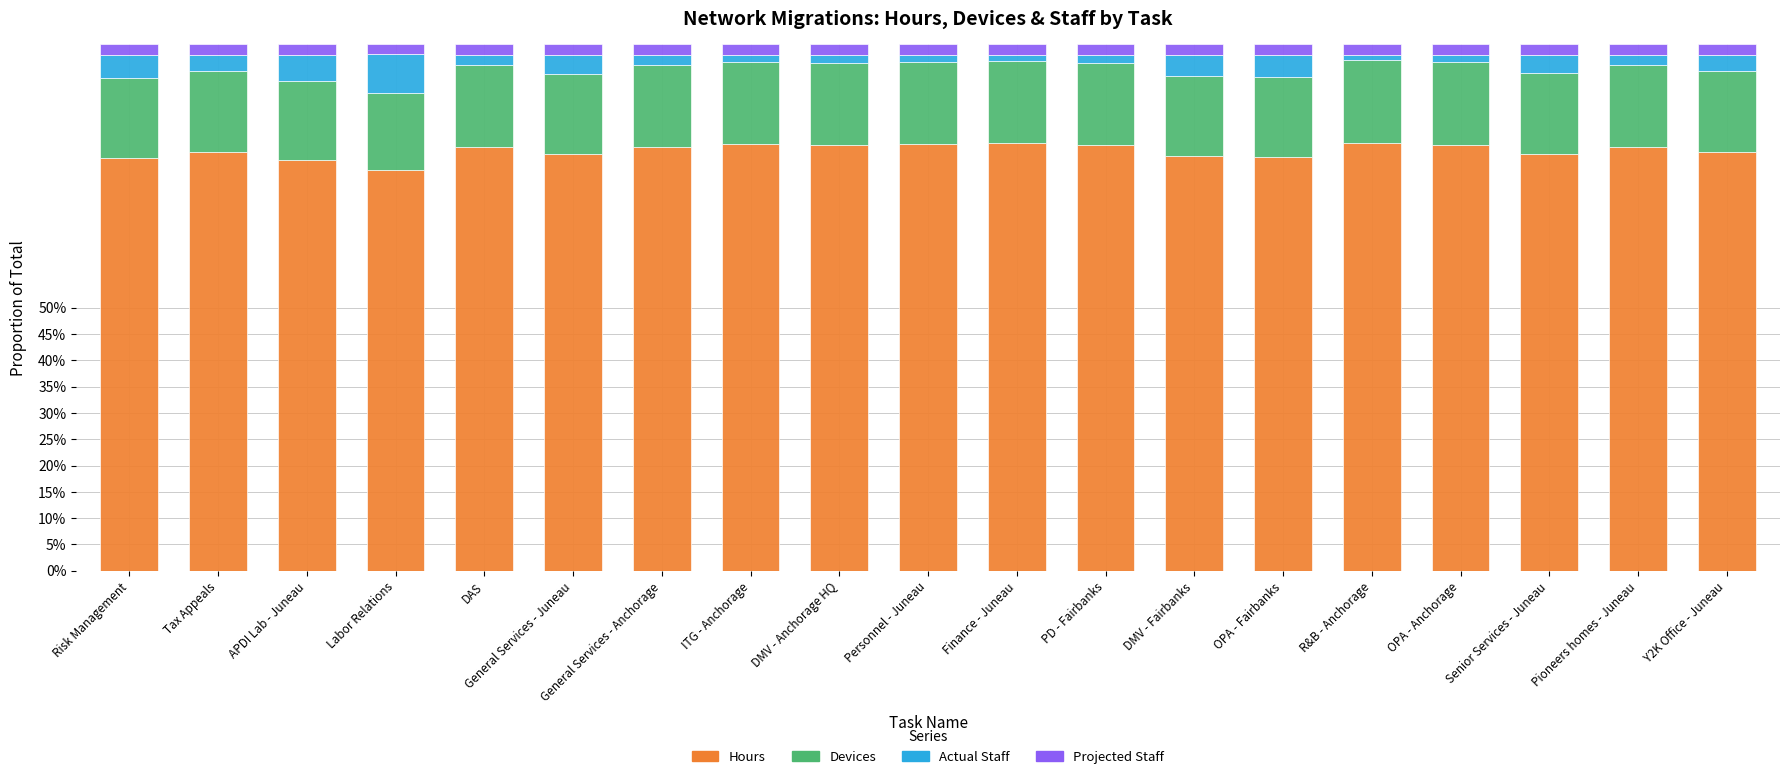

Between PD - Fairbanks and Pioneers homes - Juneau, which is larger?

PD - Fairbanks